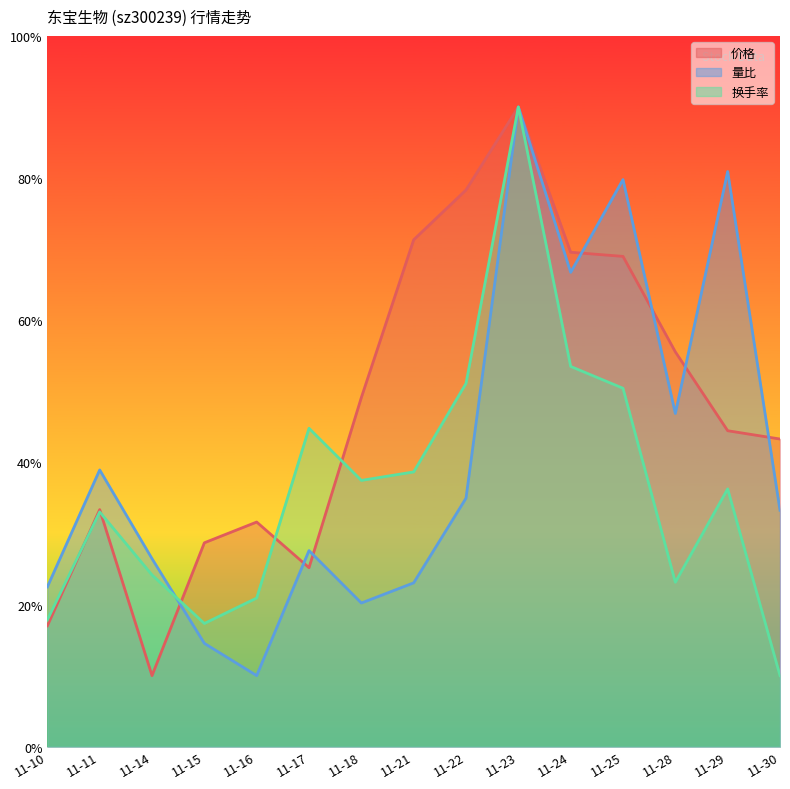

Where is the first local minimum for 量比?

11-16